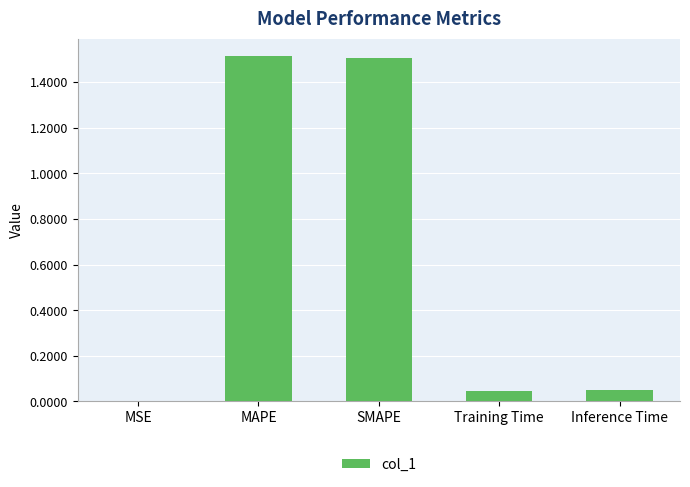

The value at MAPE is 0.3. True or false?

False